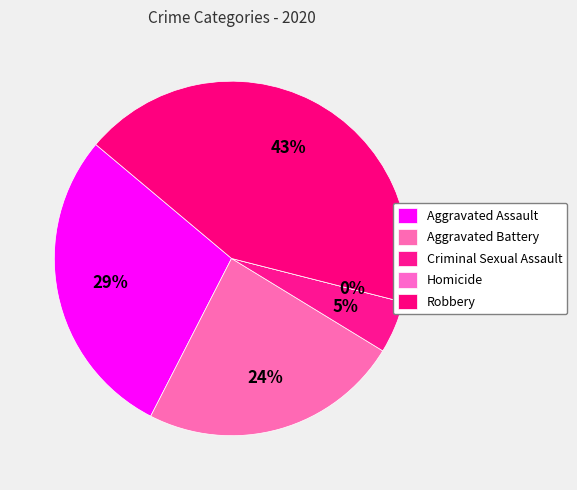

What is the total percentage of Aggravated Battery and Homicide?

23.8%